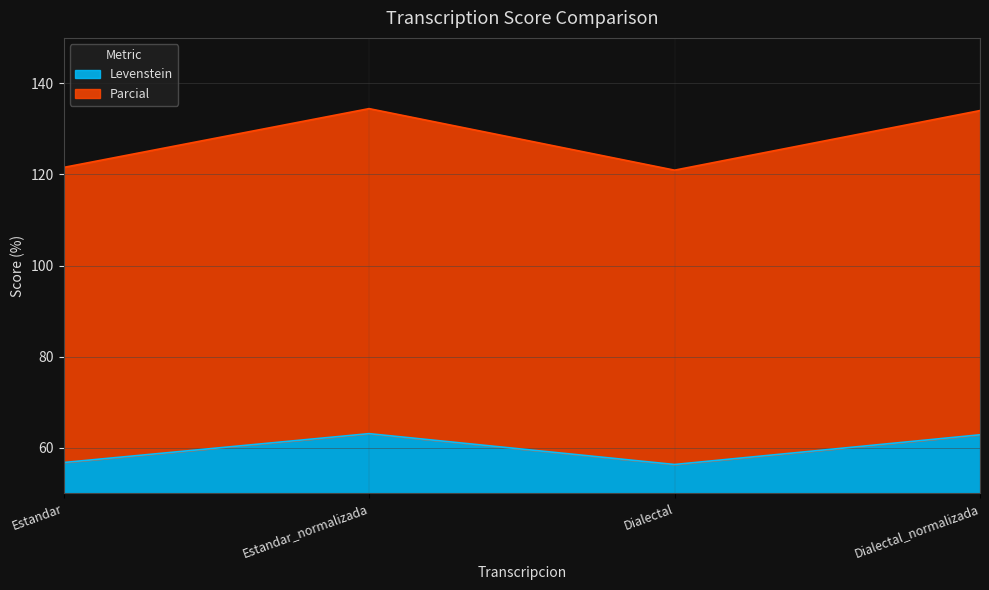

List the series in order of their peak value, highest first.

Parcial, Levenstein